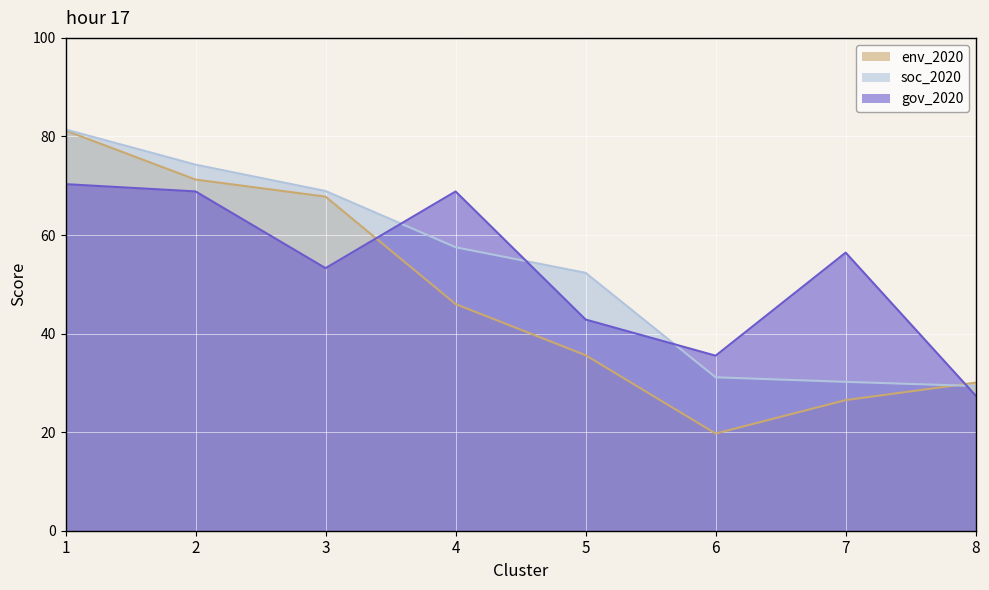

What is the value of the gov_2020 point at the 4th from the left?

68.8